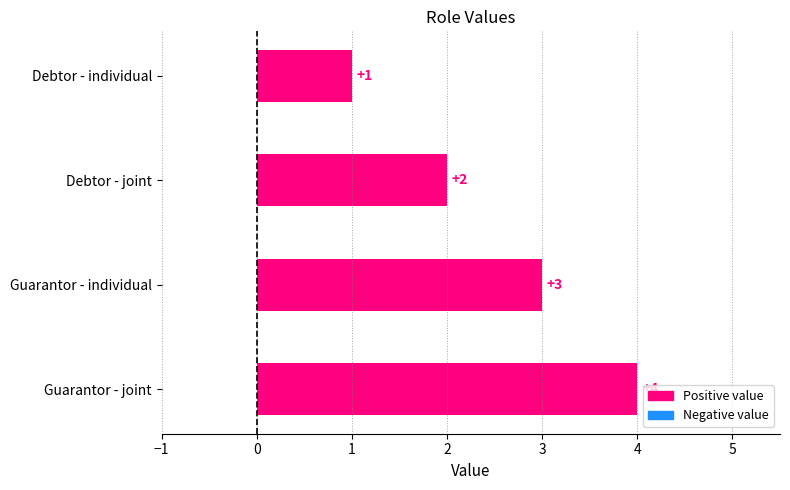

How many values are between 2 and 4?

3